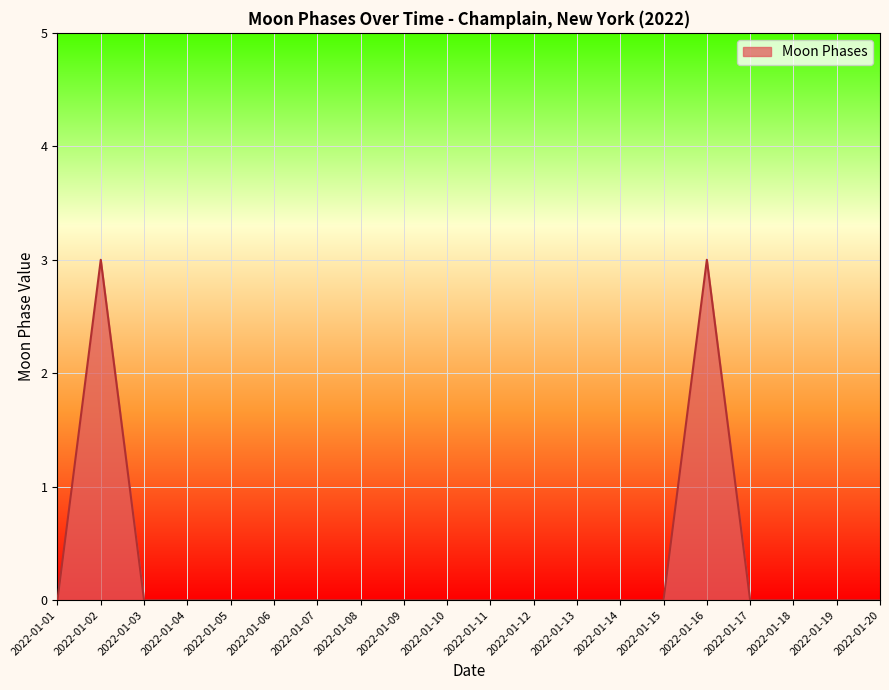

The value at 2022-01-15 is -1. True or false?

False